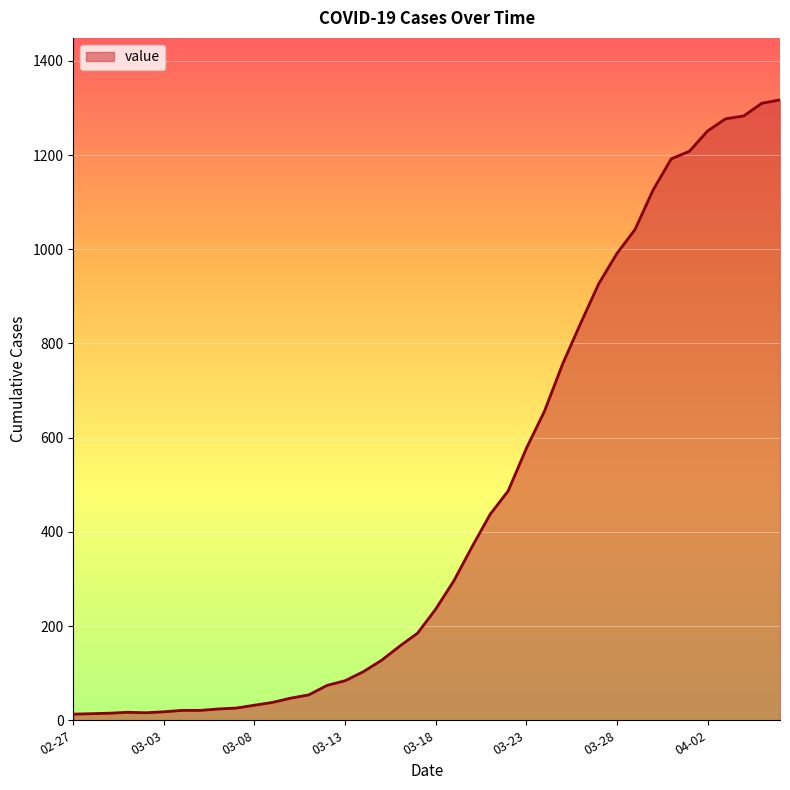

What is the difference between the maximum and minimum values?

1304